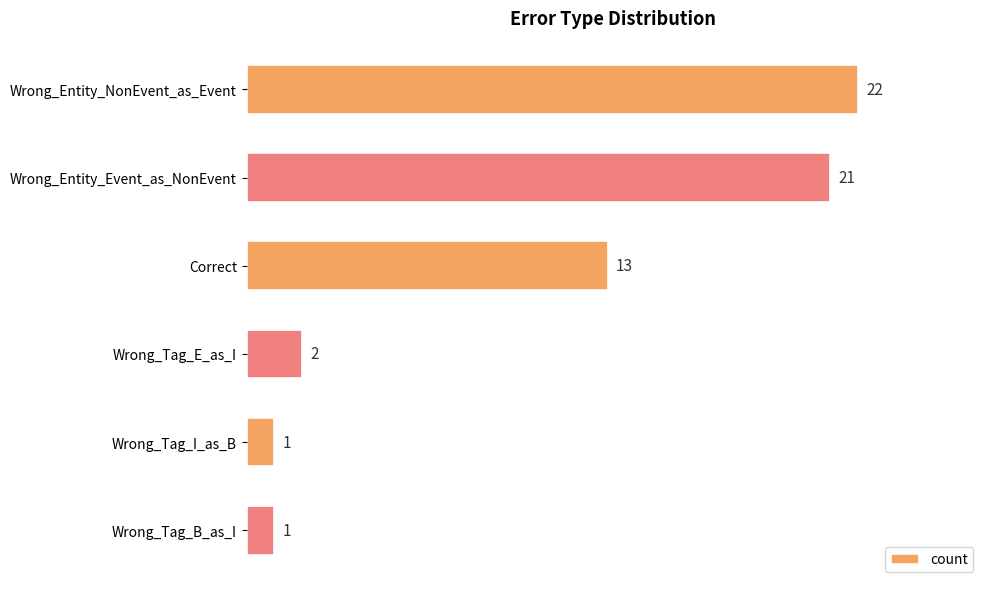

What is the difference between the maximum and minimum values?

21